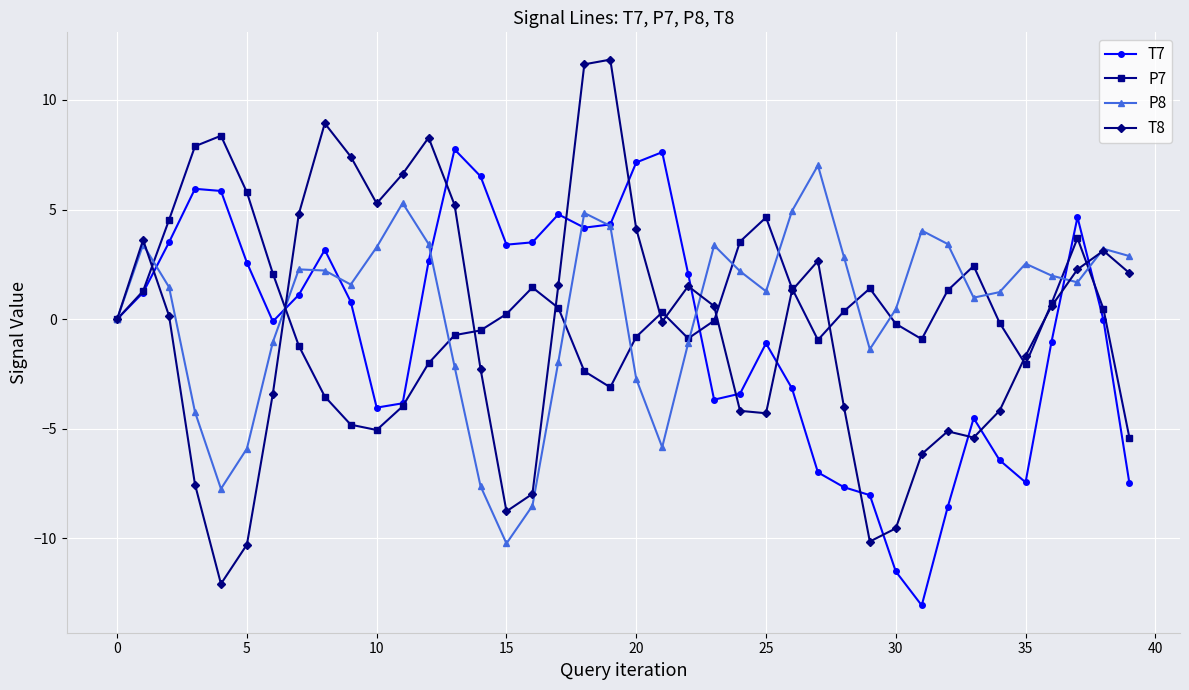

Which series has the widest spread of values?

T8